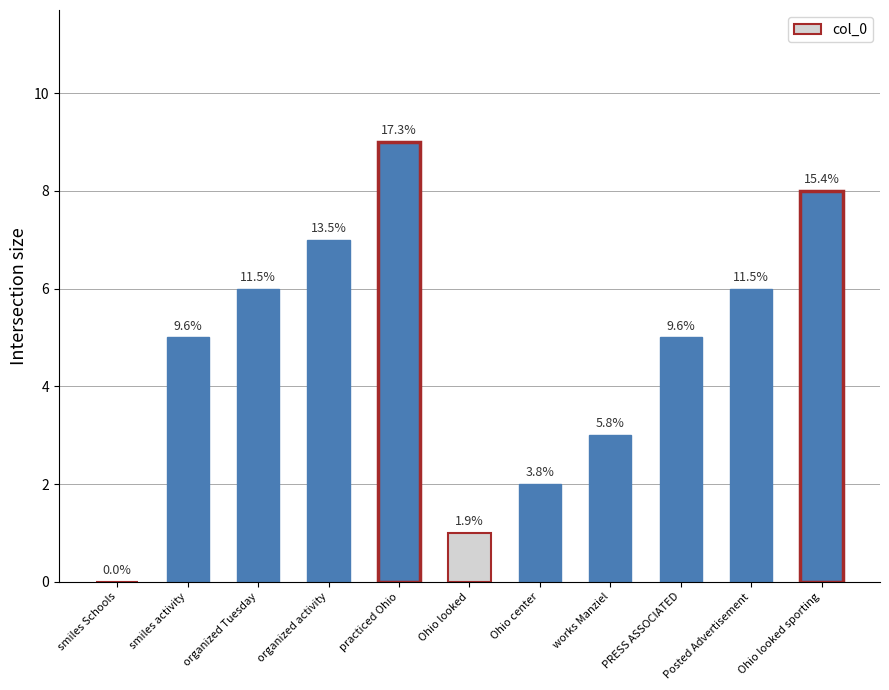

What is the difference between the maximum and minimum values?

9